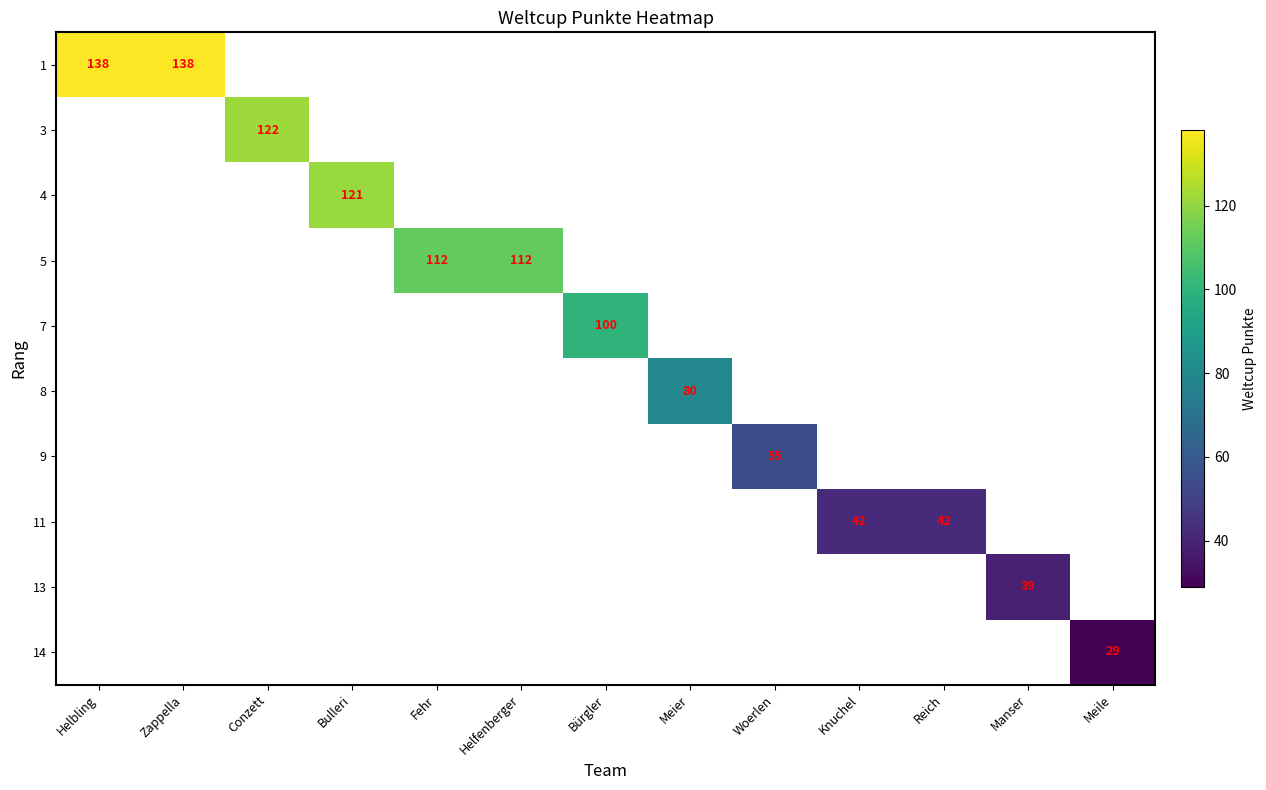

Is it true that 3 equals 172 at Conzett?

False